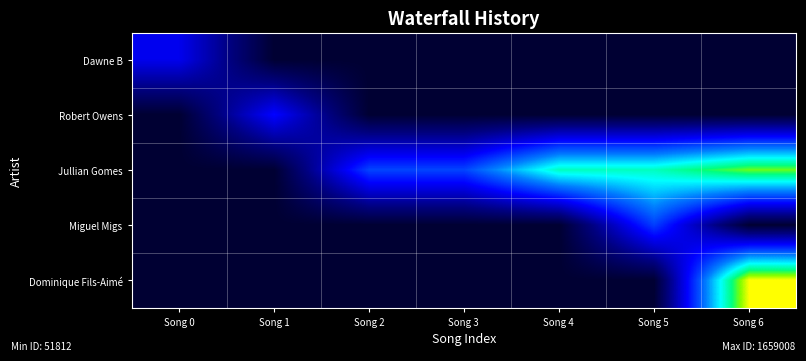

At which category does the chart reach its minimum across all series?

Song 1